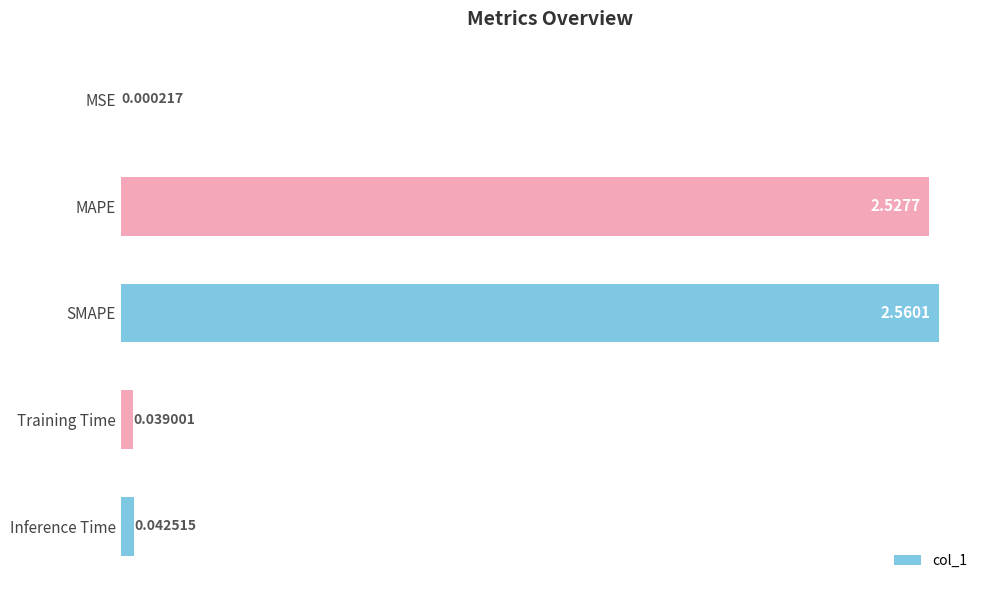

Which category has the highest value across all series?

SMAPE